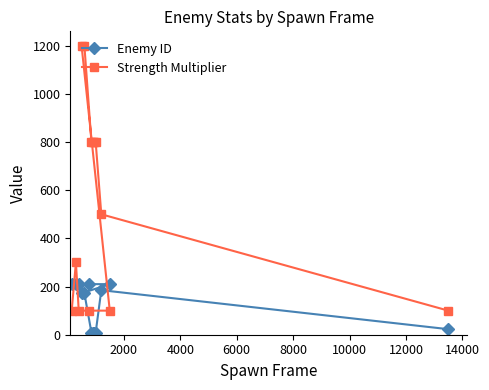

What is the average value of the Strength Multiplier series?

531